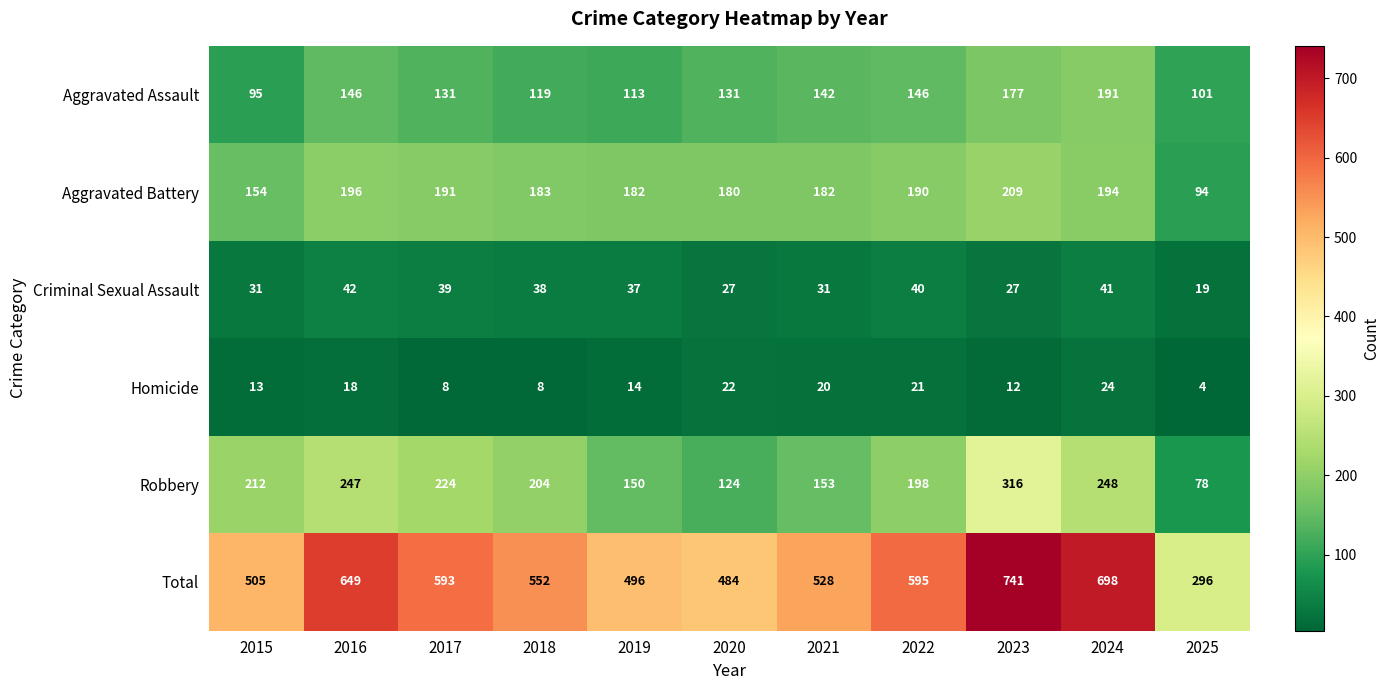

What is the spread (max minus min) of values at 2020?

462